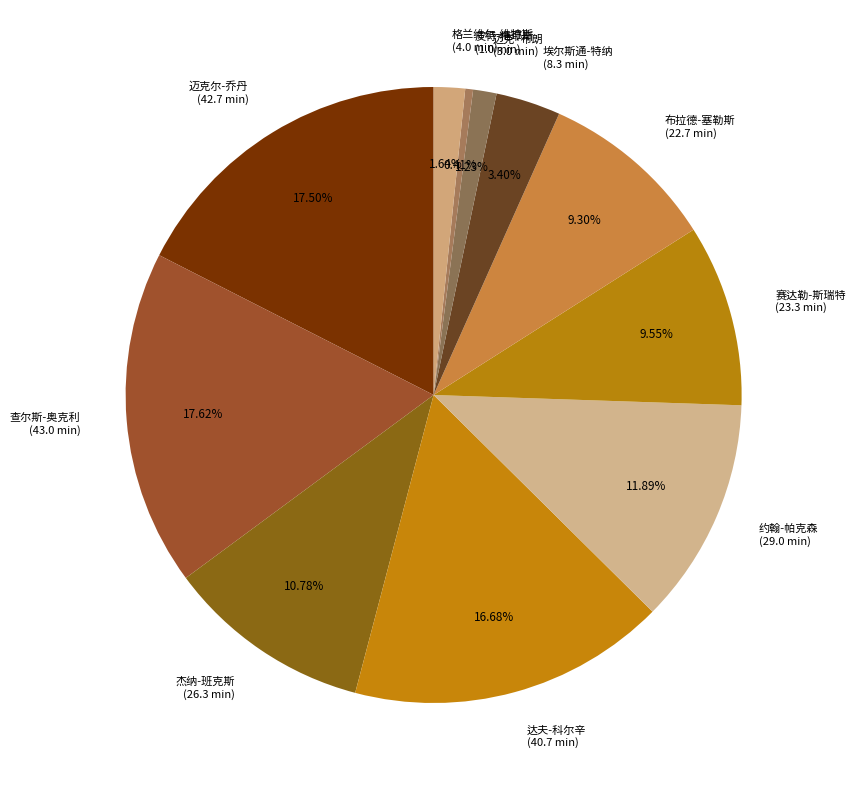

How much of the chart is everything except 查尔斯-奥克利?

82.4%